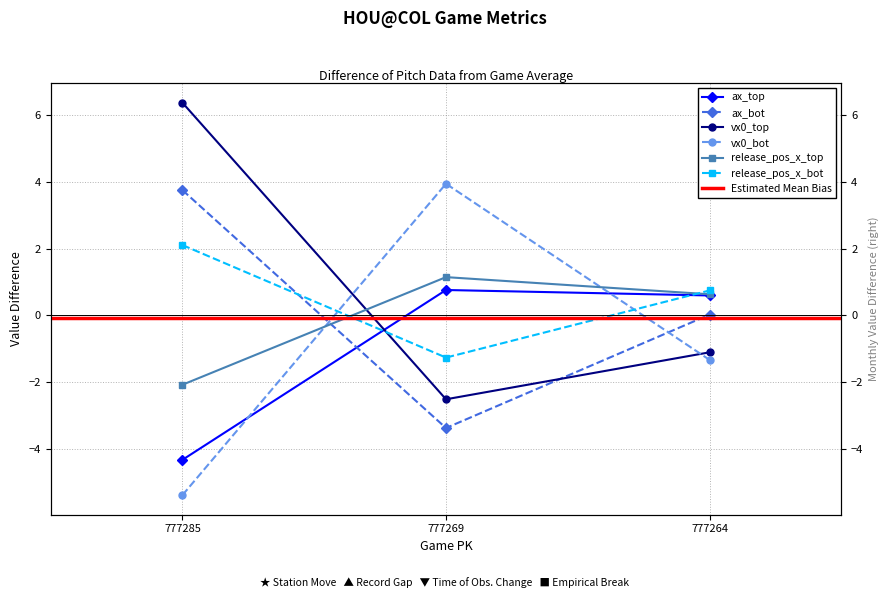

Where is ax_top nearest to the value -1?

777264